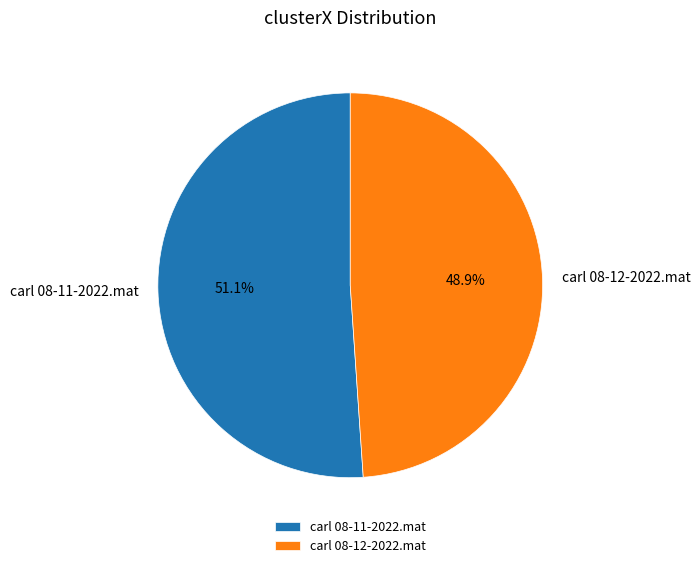

Which has a higher value, carl 08-12-2022.mat or carl 08-11-2022.mat?

carl 08-11-2022.mat